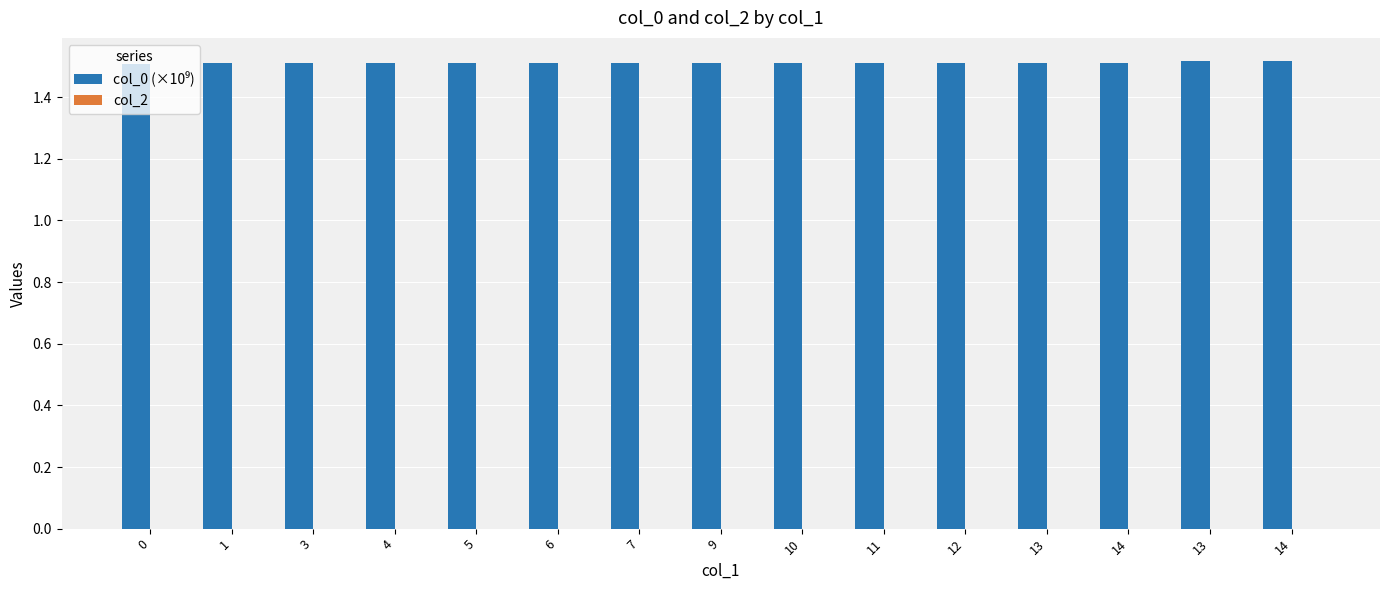

Which label corresponds to the largest value in the chart?

14